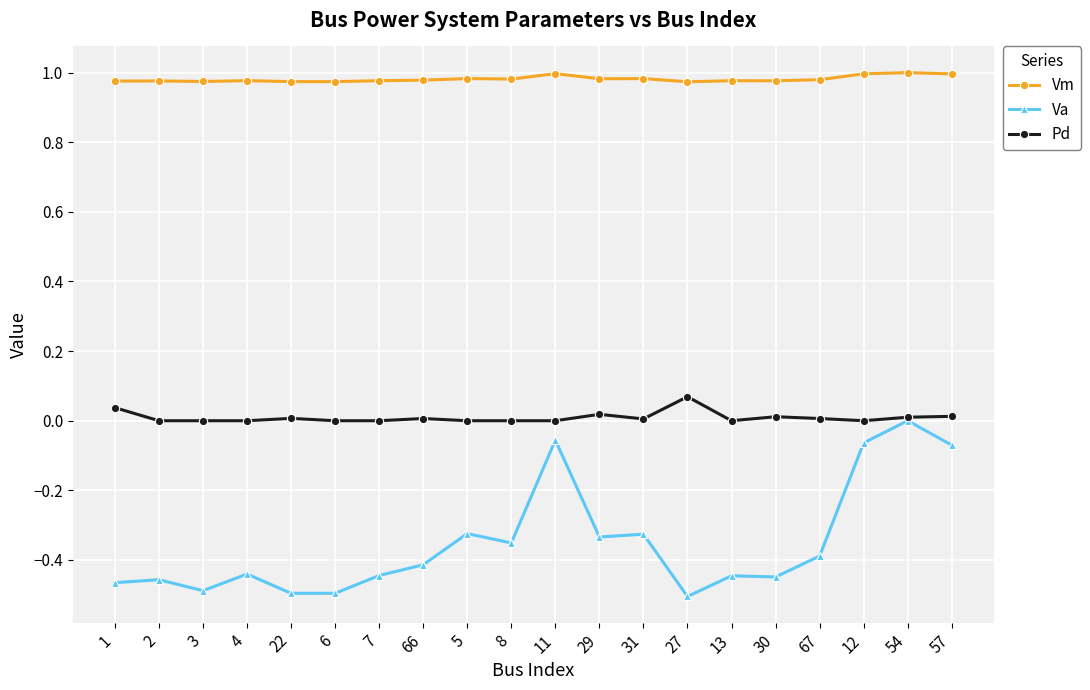

Which series has the largest total across all categories?

Vm